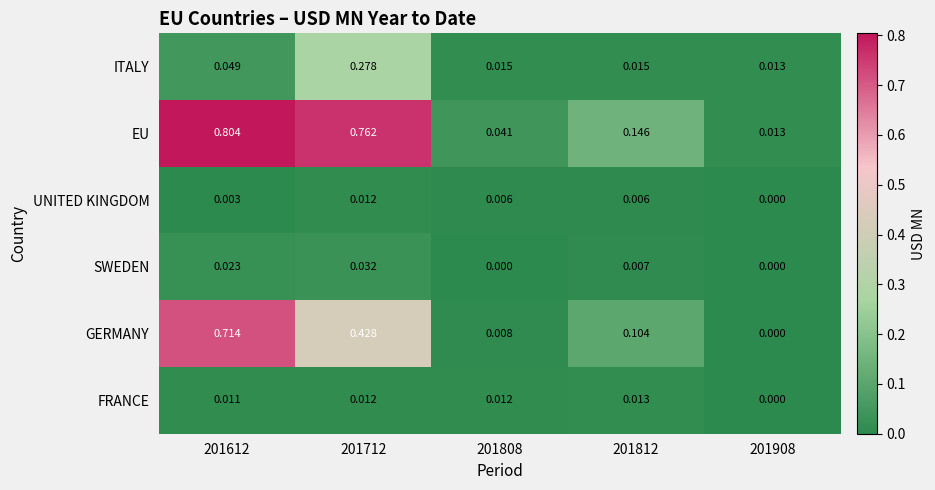

Which series changed the most between 201612 and 201908?

EU